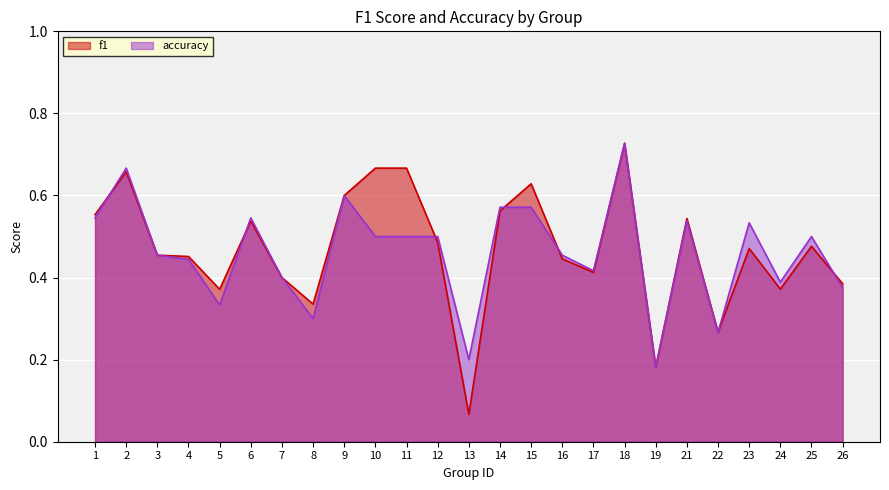

Reading left to right, transcribe all the data shown in this chart.

f1: 1=0.6	2=0.7	3=0.5	4=0.5	5=0.4	6=0.5	7=0.4	8=0.3	9=0.6	10=0.7	11=0.7	12=0.5	13=0.1	14=0.6	15=0.6	16=0.4	17=0.4	18=0.7	19=0.2	21=0.5	22=0.3	23=0.5	24=0.4	25=0.5	26=0.4
accuracy: 1=0.5	2=0.7	3=0.5	4=0.4	5=0.3	6=0.5	7=0.4	8=0.3	9=0.6	10=0.5	11=0.5	12=0.5	13=0.2	14=0.6	15=0.6	16=0.5	17=0.4	18=0.7	19=0.2	21=0.5	22=0.3	23=0.5	24=0.4	25=0.5	26=0.4